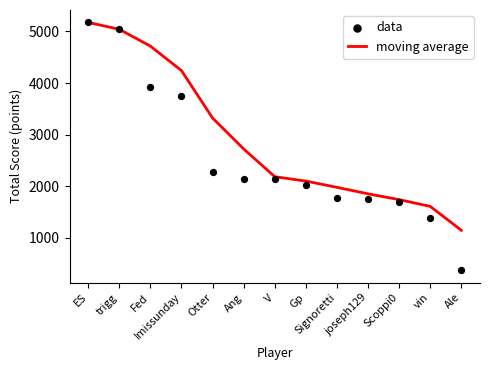

Which series has the widest spread of Y values?

data